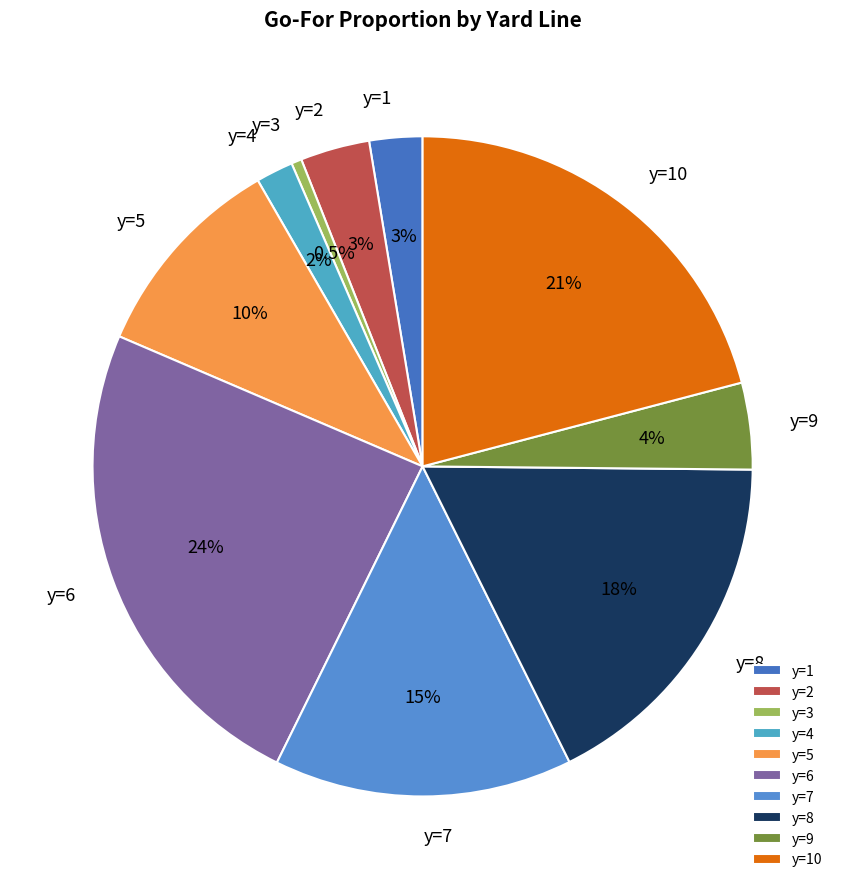

How many slices are in this pie chart?

10